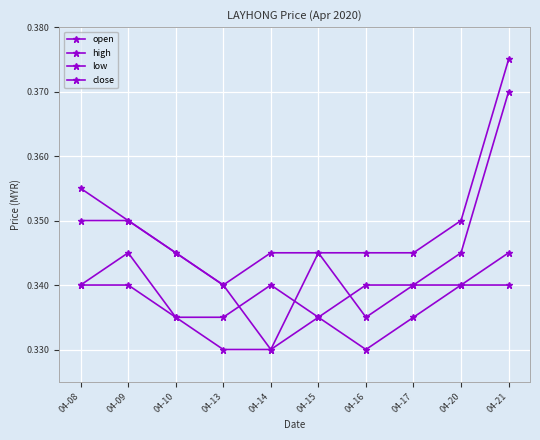

At 04-15, list the series in order from smallest to largest.

low, close, open, high